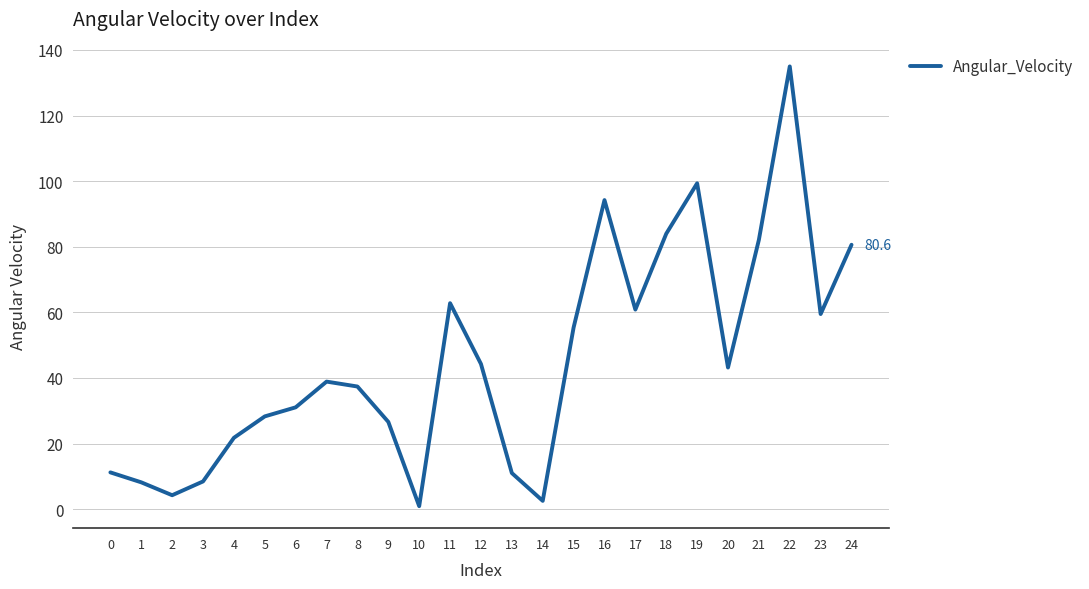

What is the change in value from 1 to 3?

+0.3